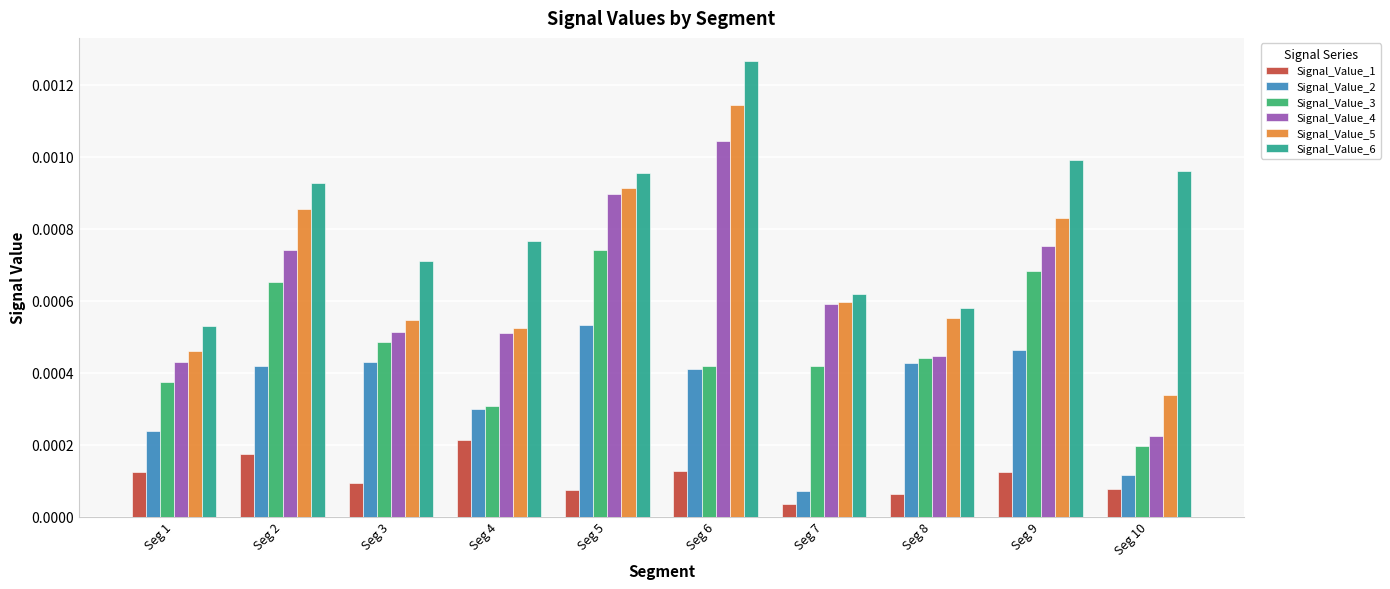

How many bars are there in total?

60